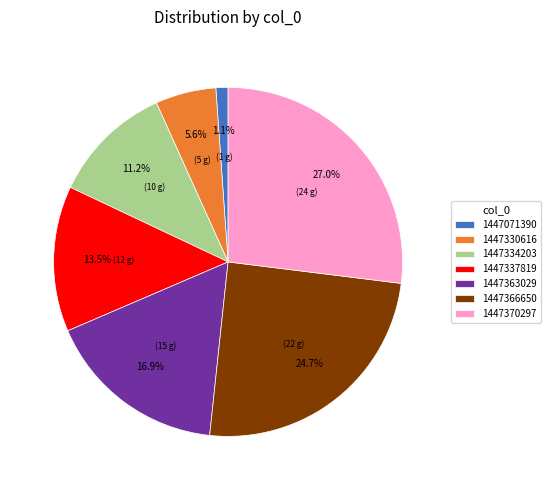

What is the largest slice in the pie chart?

1447370297